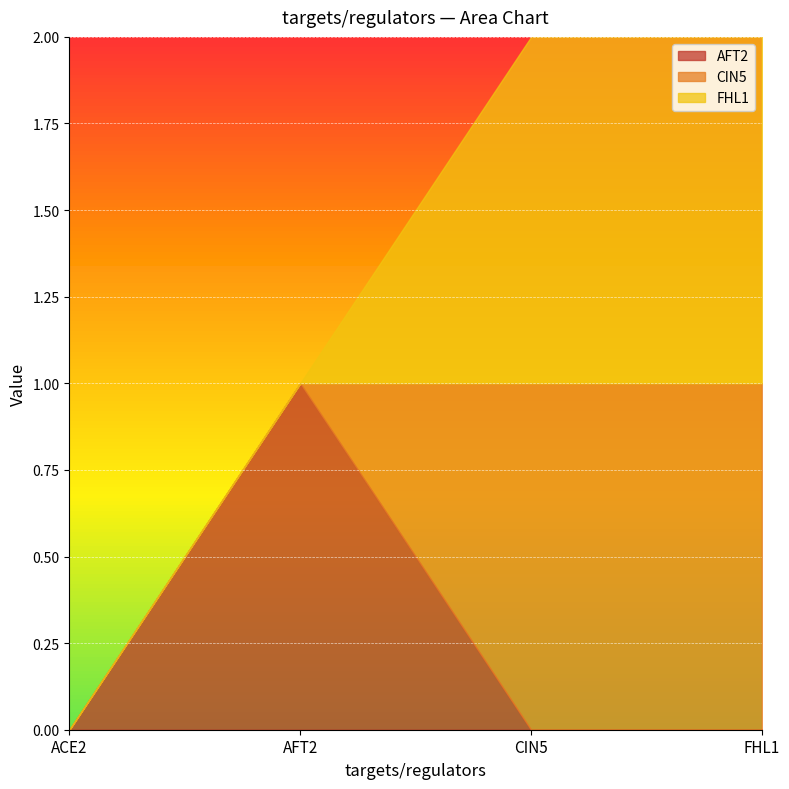

At which category is the sum across all series the highest?

CIN5